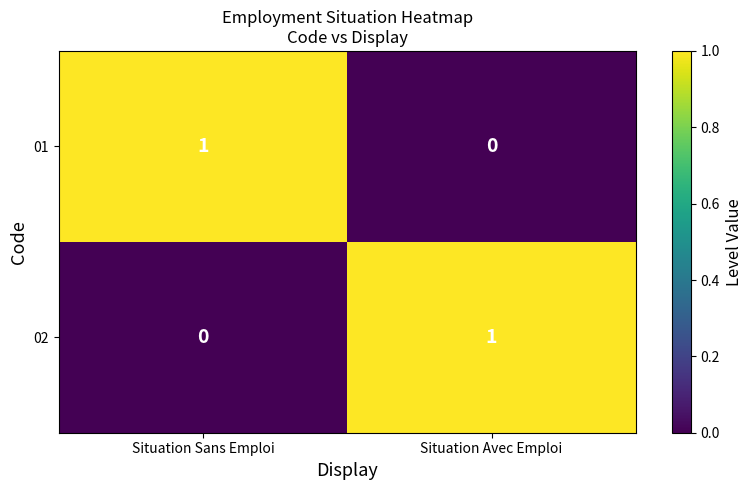

What is the difference between the highest and lowest values at Situation Sans Emploi?

1